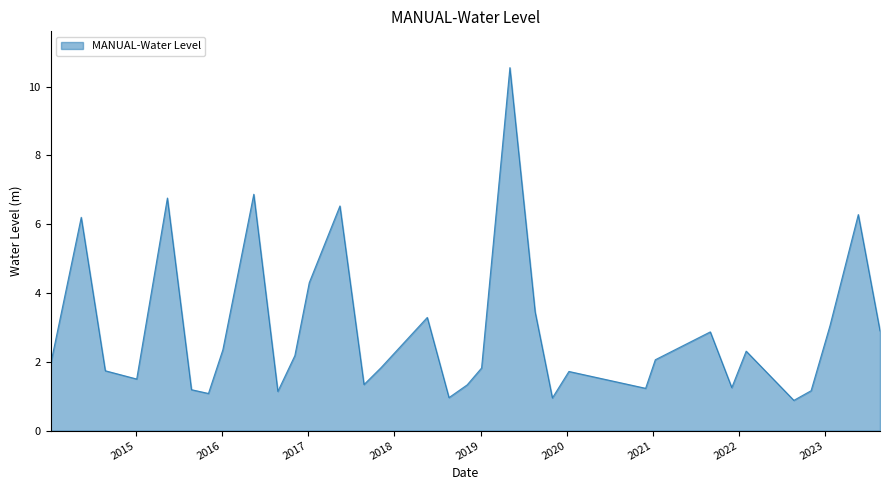

What is the average value?

2.9